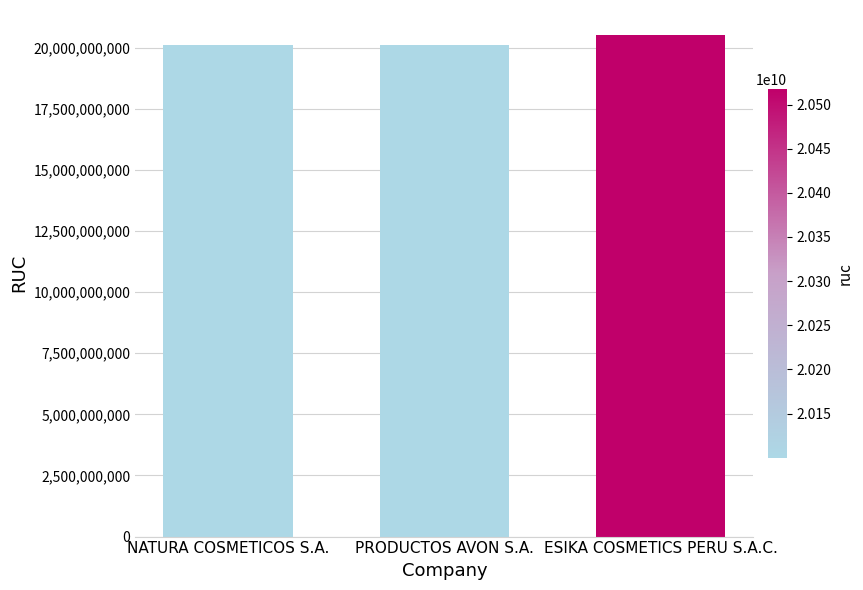

How many data points are less than 20101796532?

1